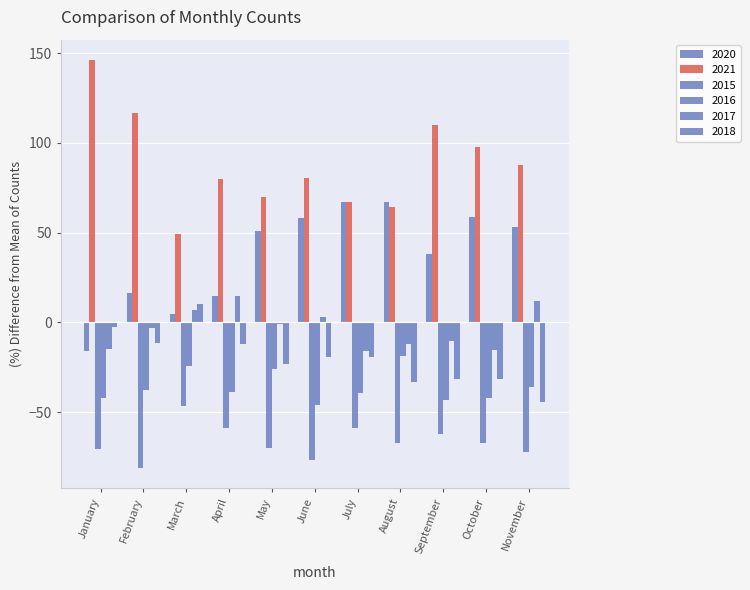

What is the difference between the maximum and minimum values in the 2015 series?

26